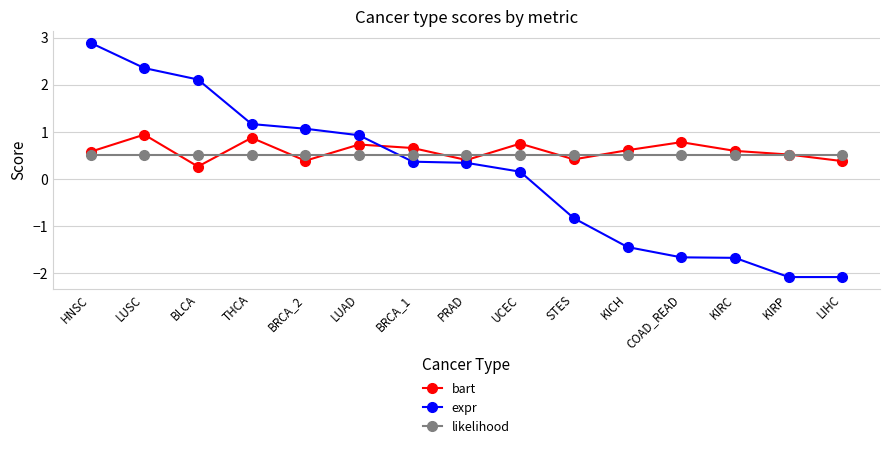

What is the difference between the maximum and minimum values in the bart series?

0.7